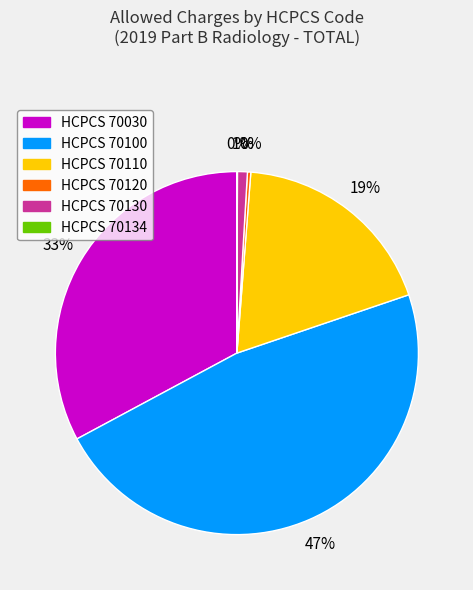

To the nearest percent, what is the difference between the largest and smallest slice percentages?

47%